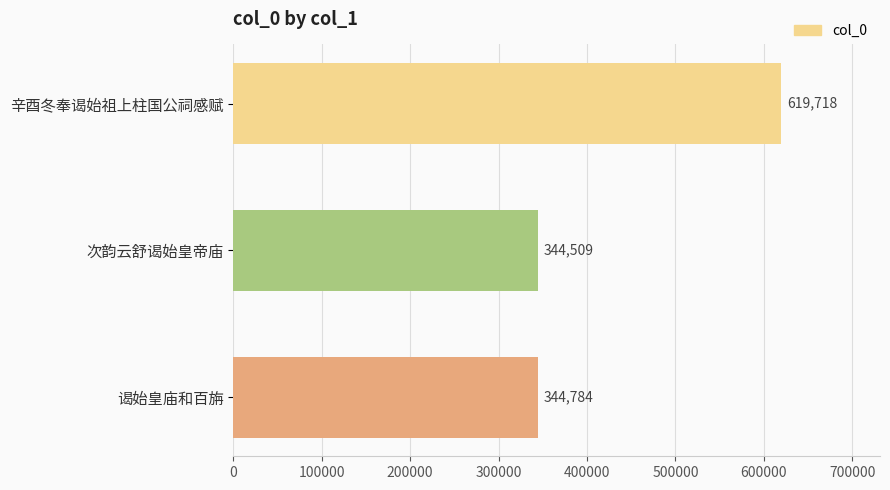

What is the label of the 3rd bar from the bottom?

辛酉冬奉谒始祖上柱国公祠感赋